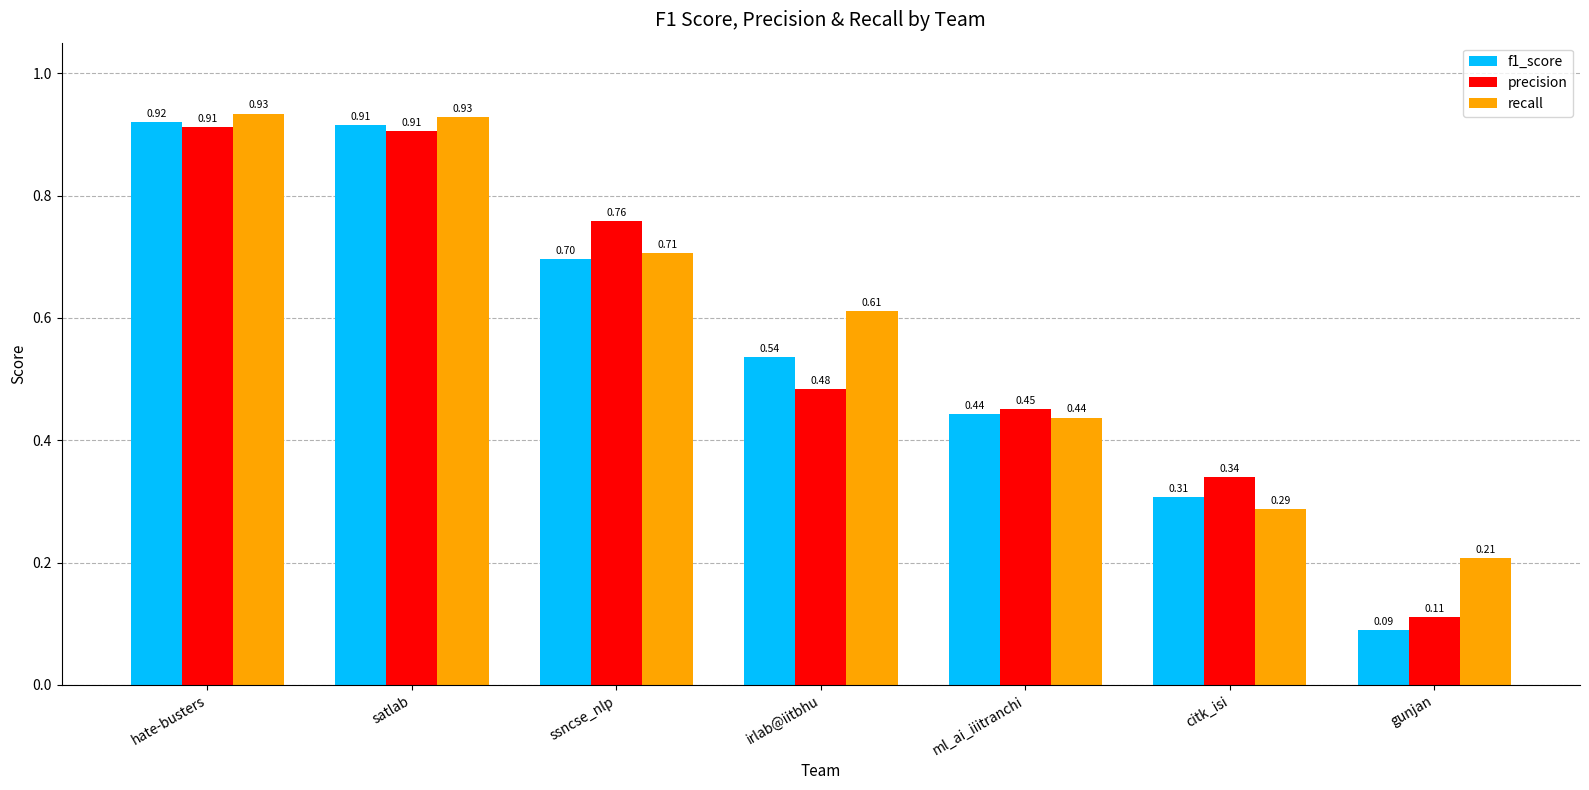

What is the label of the 3rd bar from the left?

ssncse_nlp